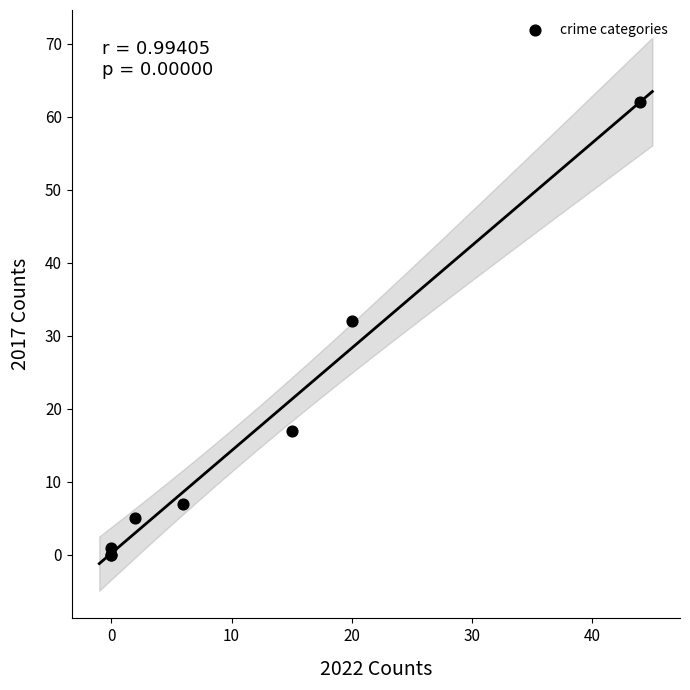

What Y value in the scatter plot is closest to 31?

32